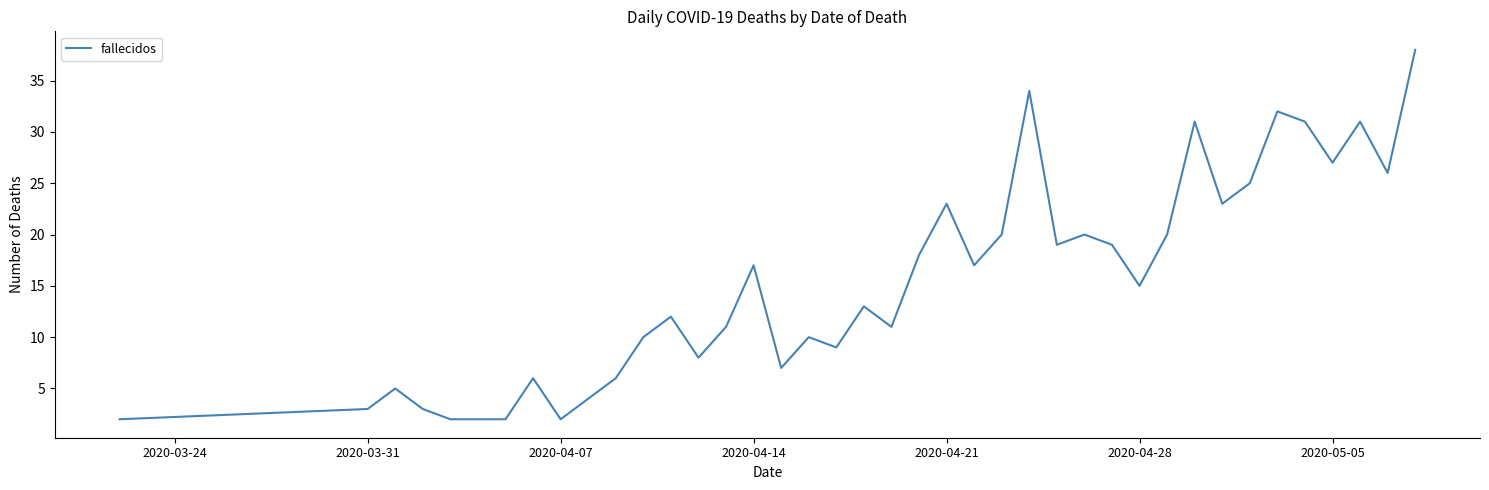

What is the greatest value displayed?

38